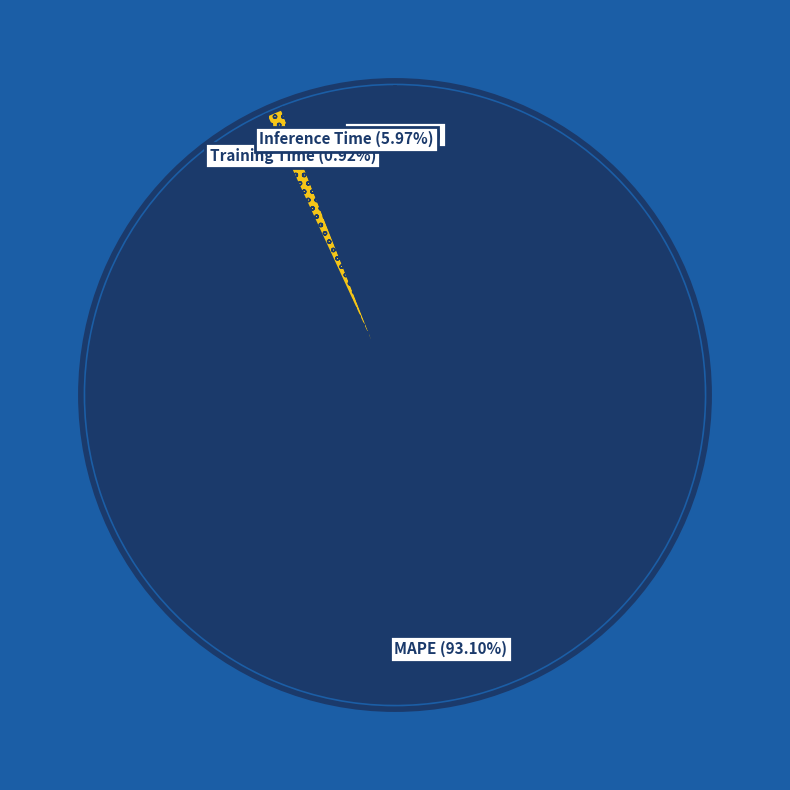

To the nearest percent, what is the average slice percentage?

25%